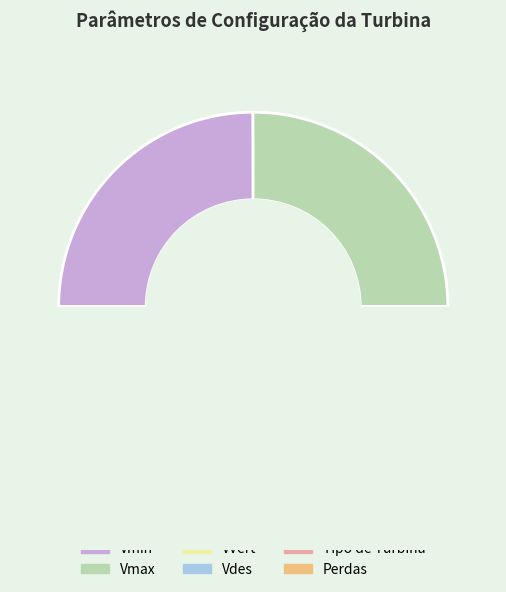

Is it true that Vdes is 15% of the pie?

False